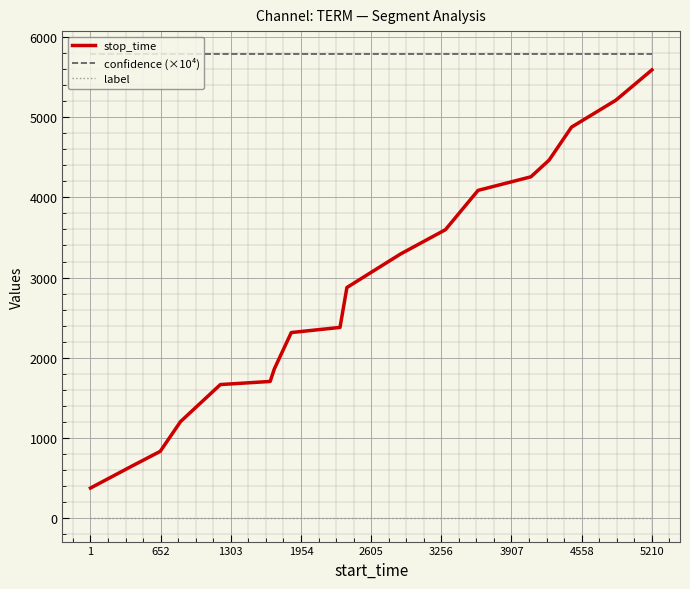

What is the lowest value of the confidence (×10⁴) series?

5781.0